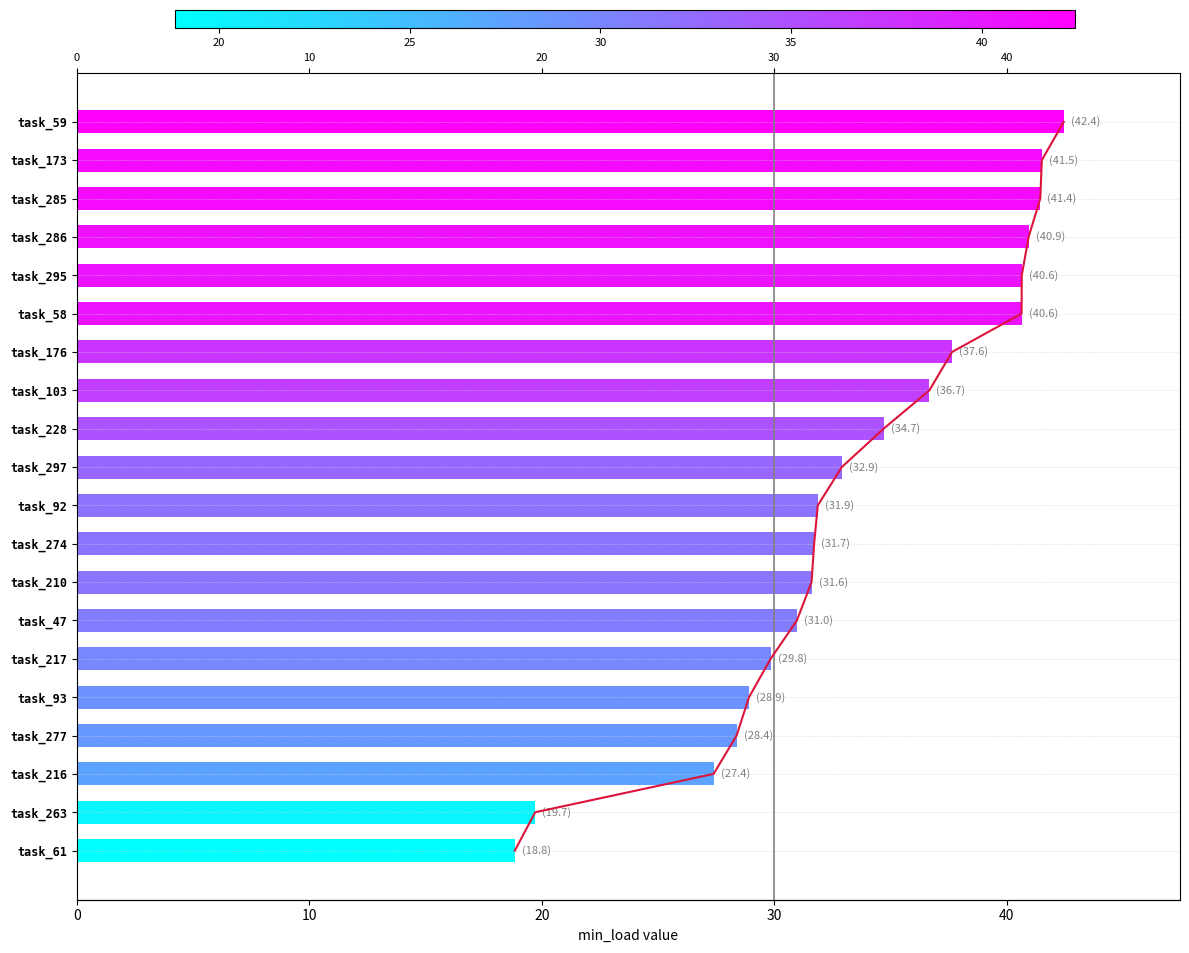

What is the approximate value at task_274?

31.7